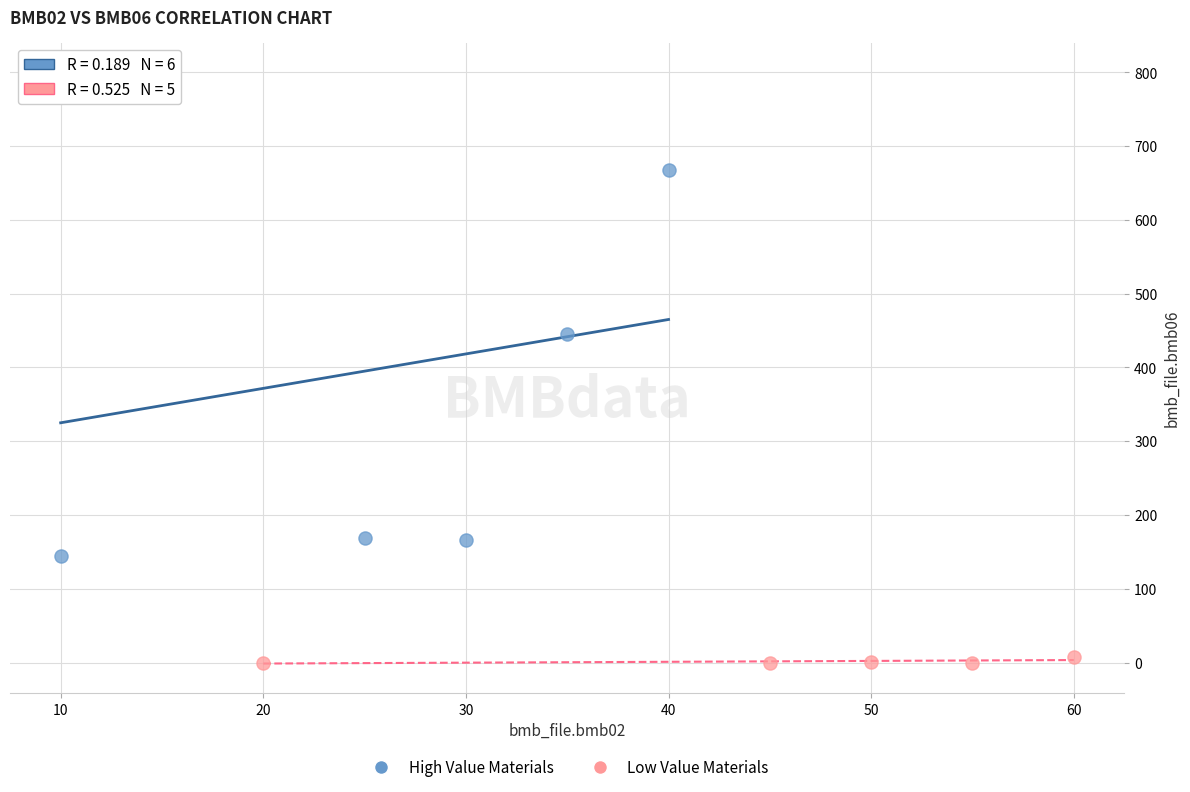

What are all the series names shown in the legend?

High Value Materials, Low Value Materials